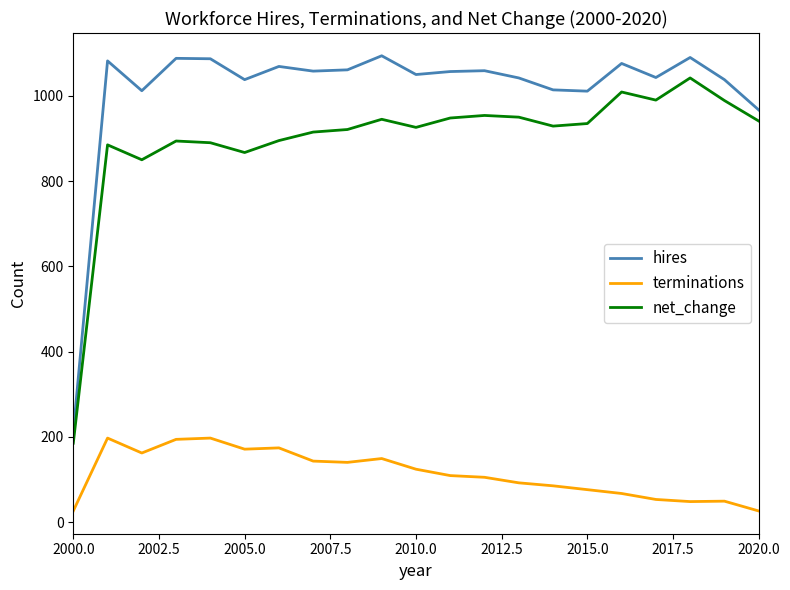

Which series has the largest total across all categories?

hires